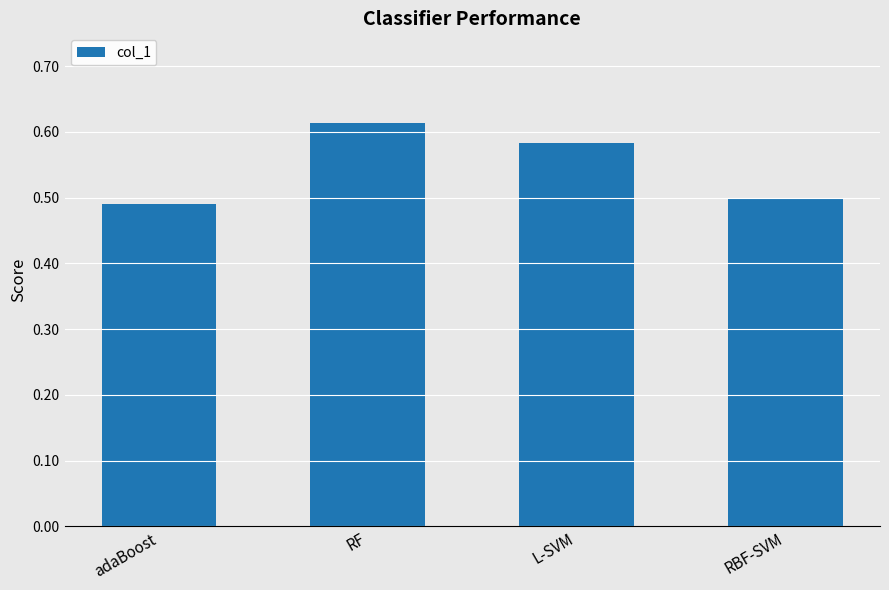

Rank the categories by value from highest to lowest.

RF, L-SVM, RBF-SVM, adaBoost